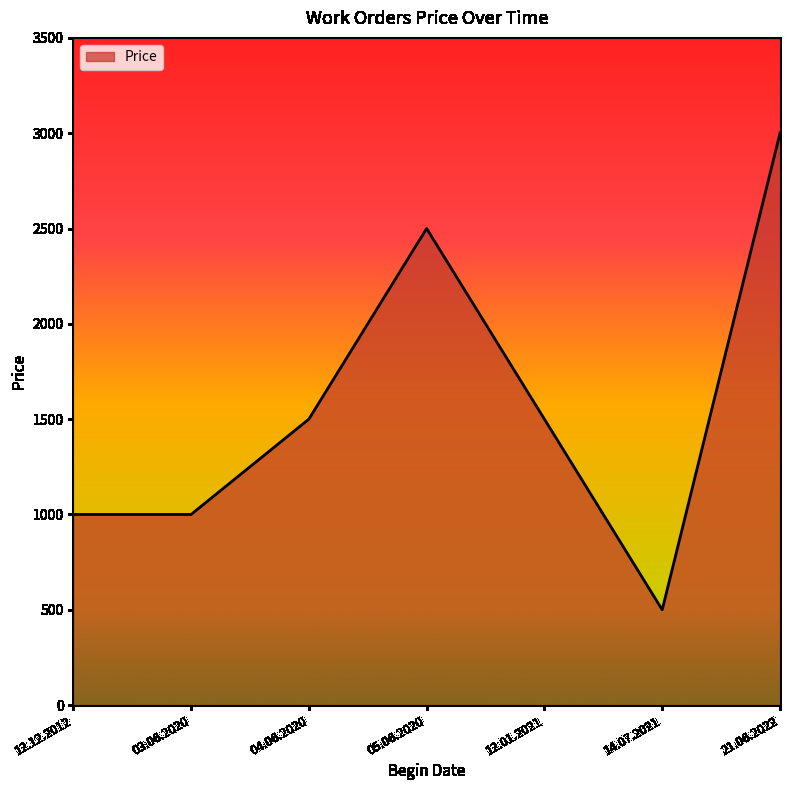

True or false: the data has more than 1 interior local peaks.

False